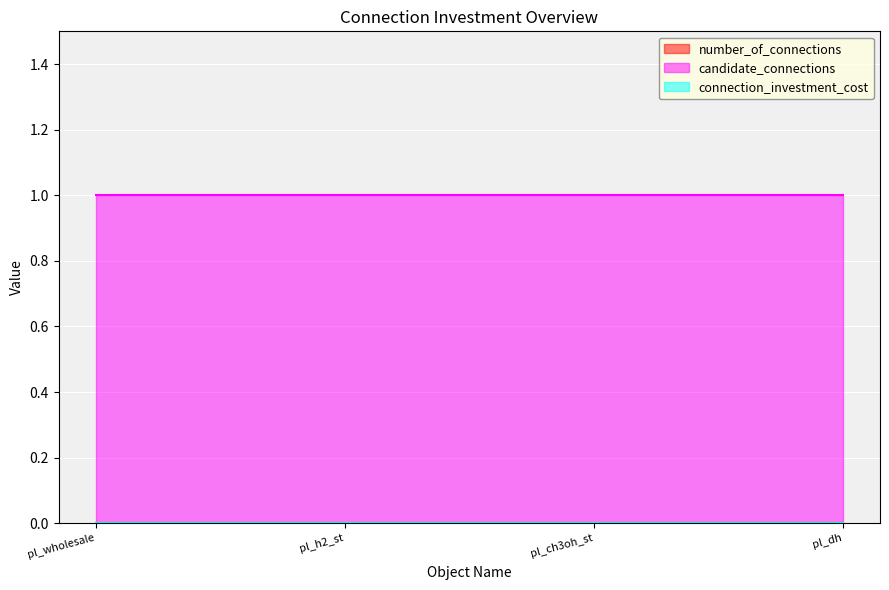

True or false: number_of_connections and candidate_connections cross at least once.

False